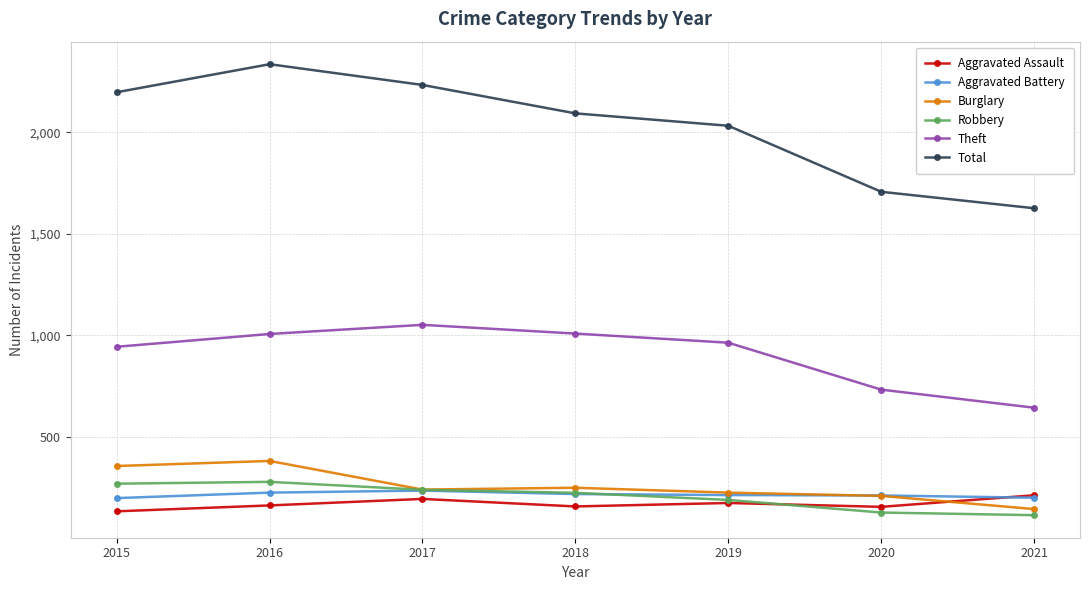

What is the greatest value displayed?

2335